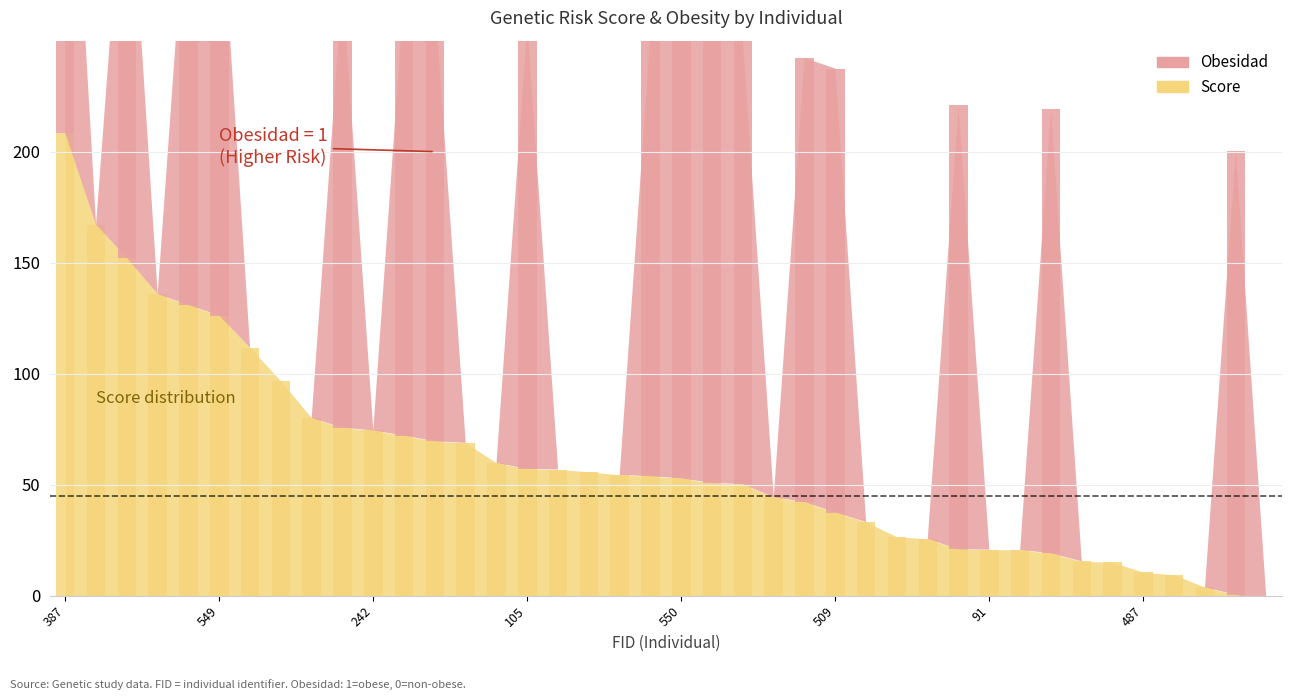

What is the label of the 24th bar from the left?

188